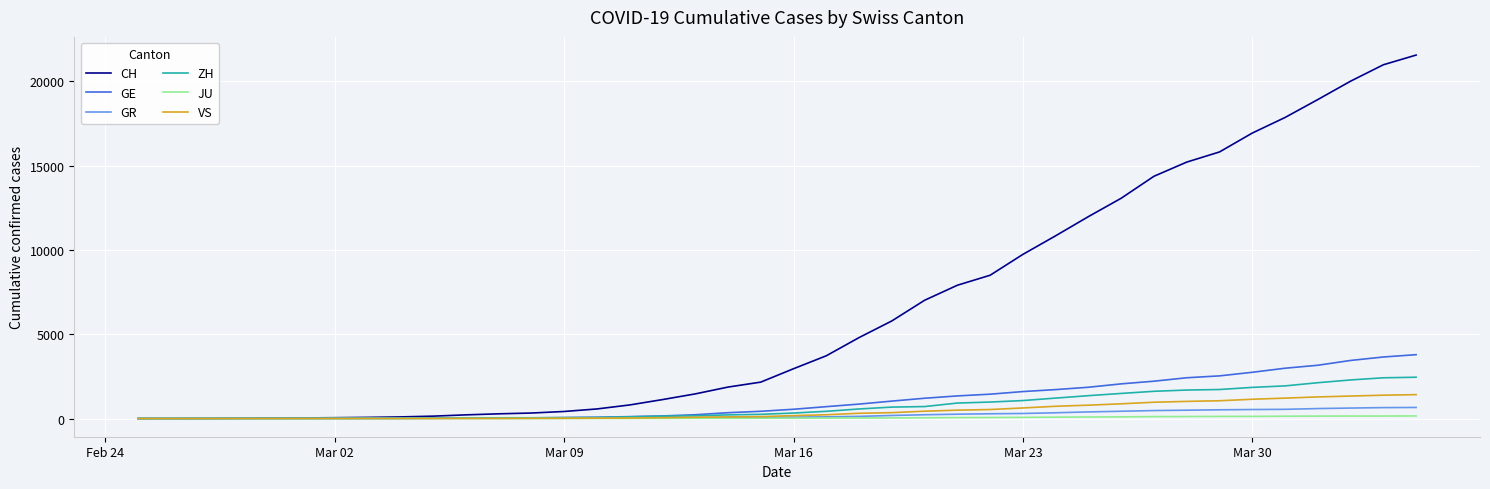

Which series has the widest spread of values?

CH